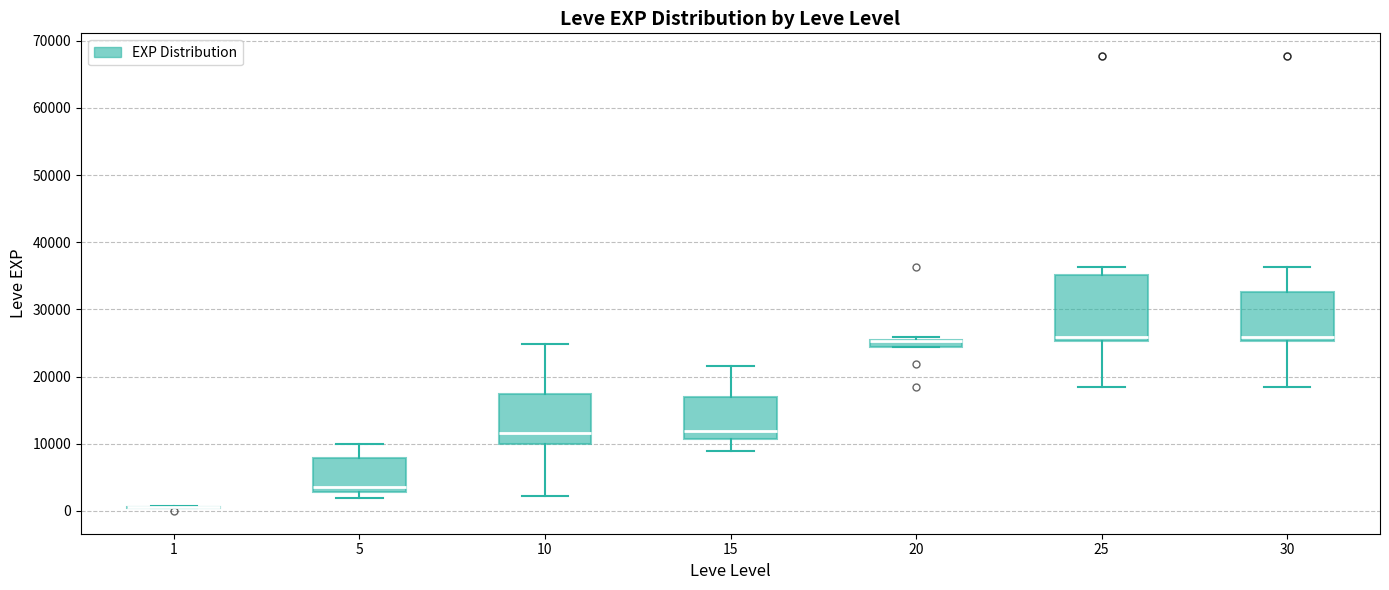

Comparing the boxes themselves (not the whiskers), which one is the tallest?

25